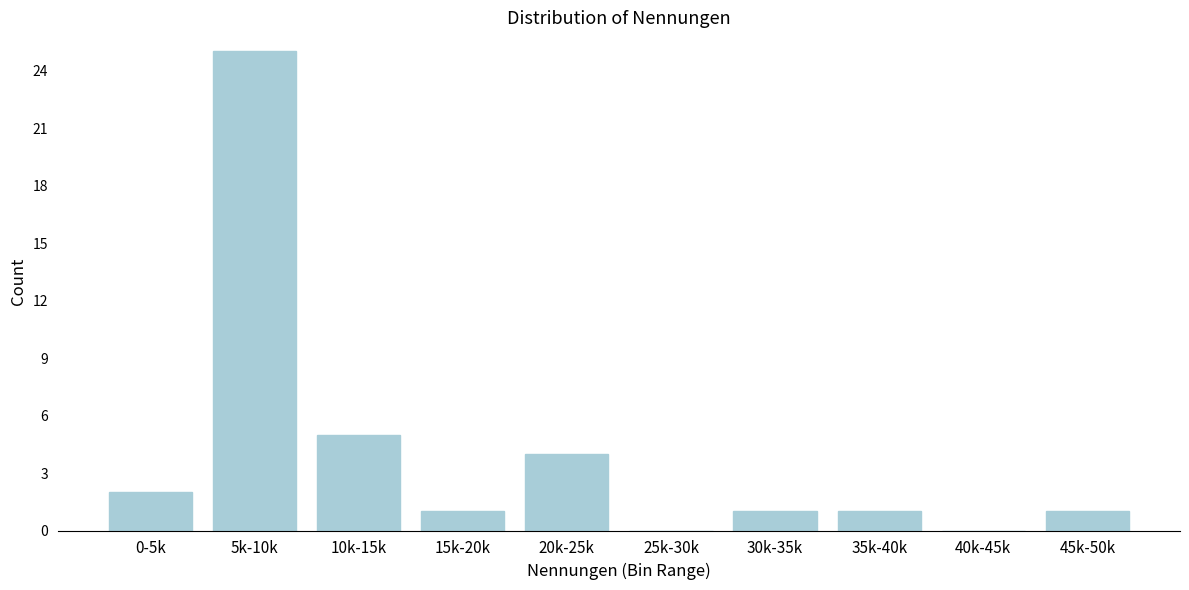

Reading right to left, transcribe all the data shown in this chart.

45k-50k=1	40k-45k=0	35k-40k=1	30k-35k=1	25k-30k=0	20k-25k=4	15k-20k=1	10k-15k=5	5k-10k=25	0-5k=2